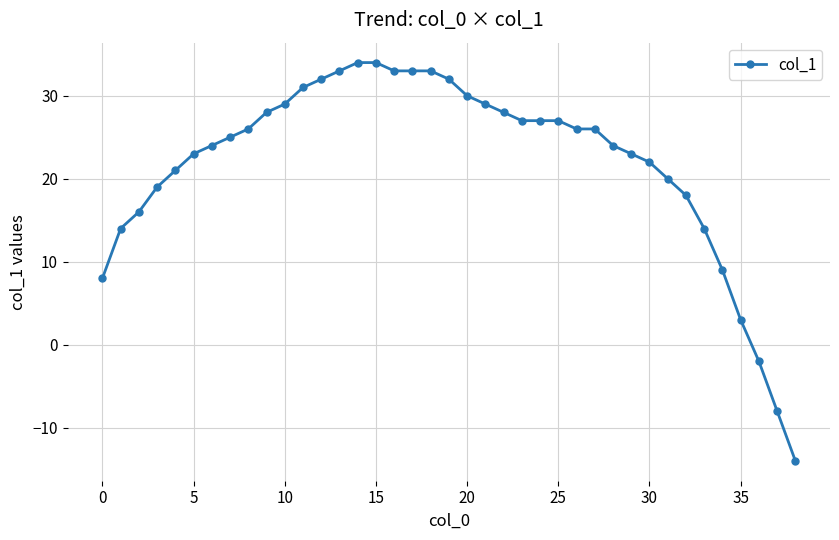

What is the greatest value displayed?

34